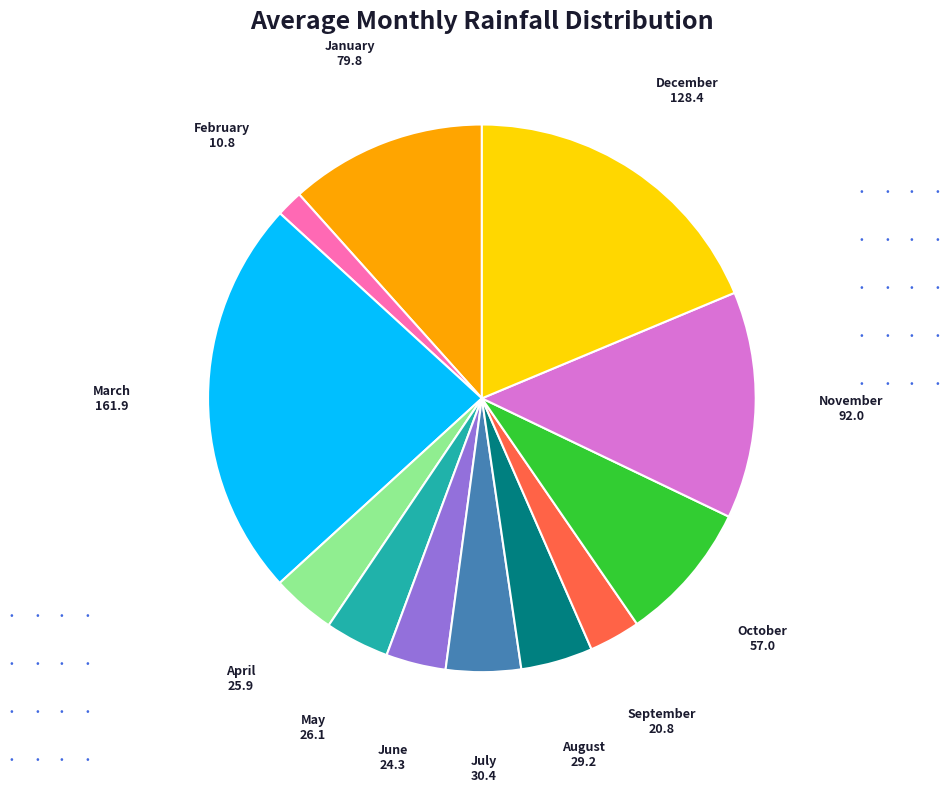

Is there any slice that represents more than half of the pie?

No